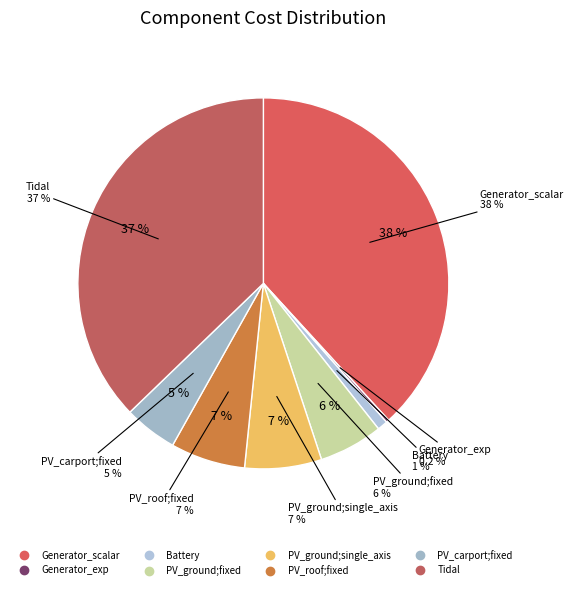

Count the number of slices in the pie.

8